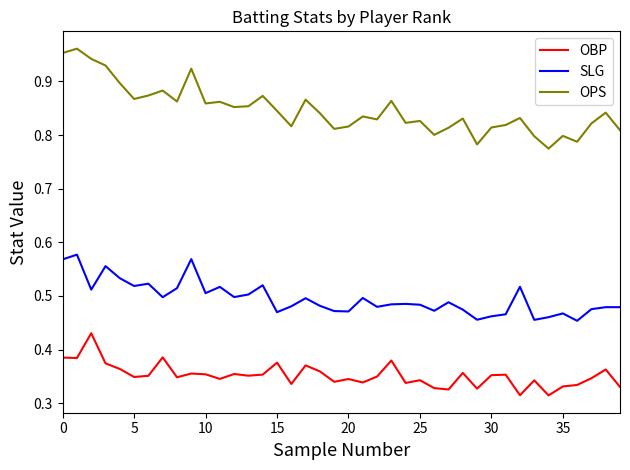

Which series has the largest total across all categories?

OPS